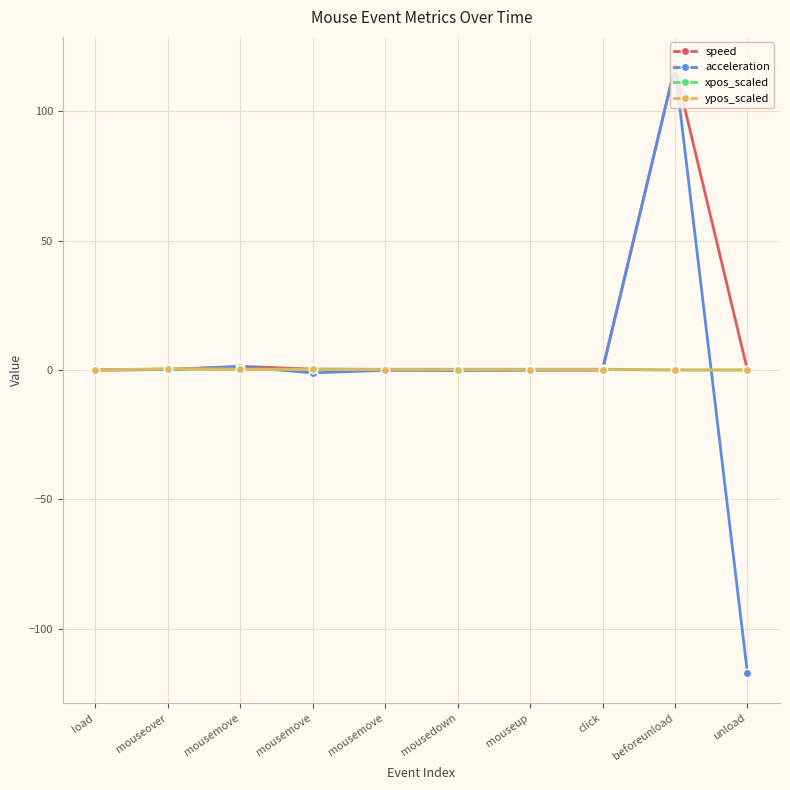

Is it true that ypos_scaled equals 0.2 at mouseup?

True